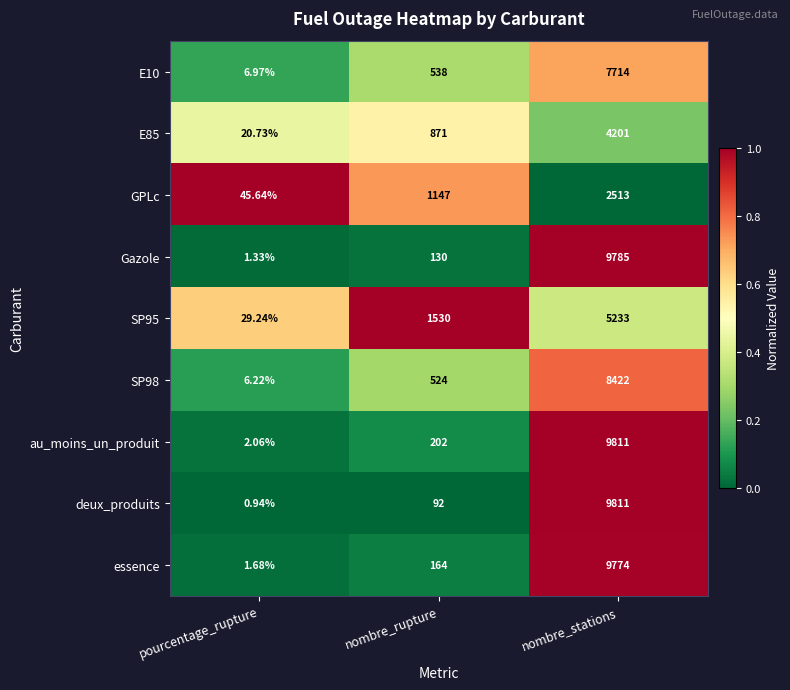

Which series has the largest range (max minus min)?

deux_produits